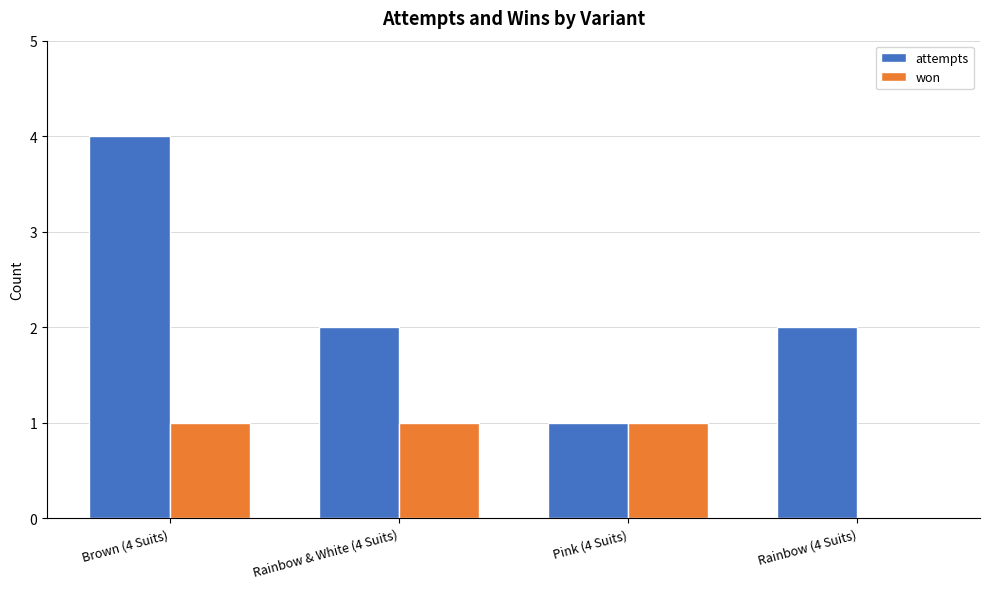

What value does the won series have at Brown (4 Suits)?

1